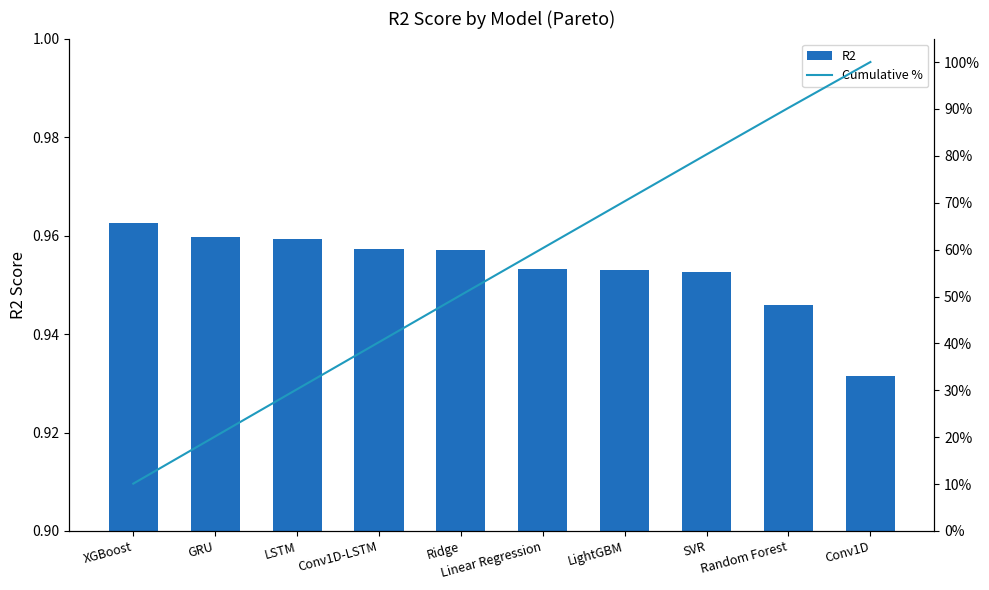

Reading right to left, transcribe all the data shown in this chart.

R2: 0.9	0.9	1.0	1.0	1.0	1.0	1.0	1.0	1.0	1.0
Cumulative %: 100.0	90.2	80.3	70.3	60.3	50.3	40.3	30.2	20.2	10.1